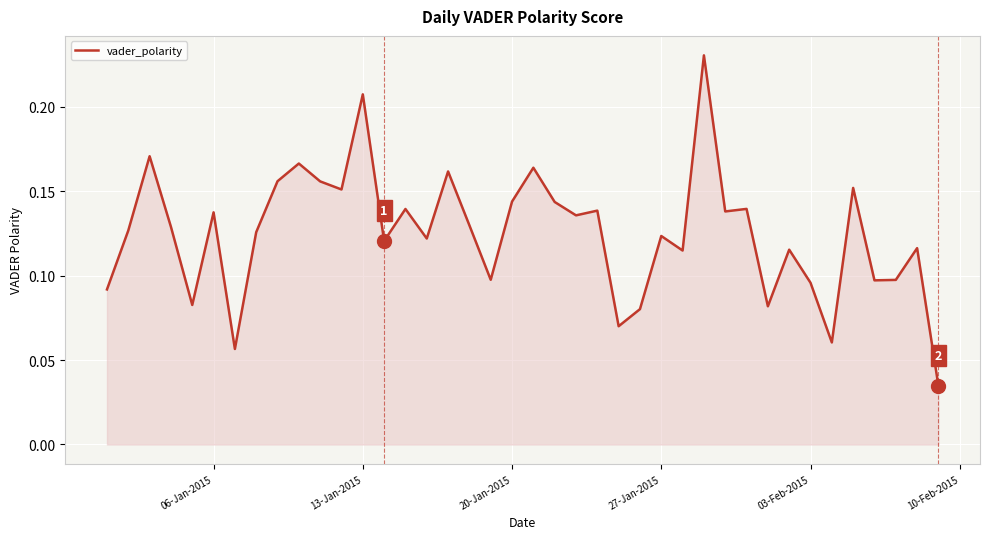

Is this an area chart (filled region under the line)?

Yes